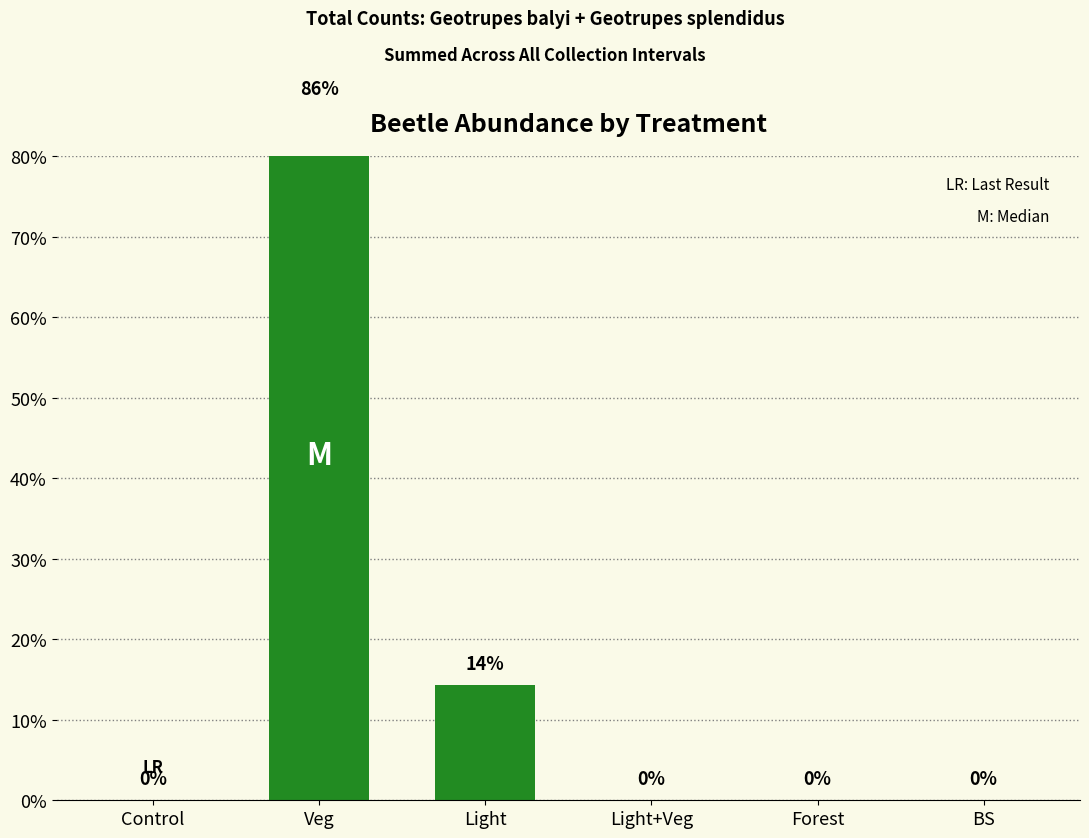

What is the greatest value displayed?

85.7